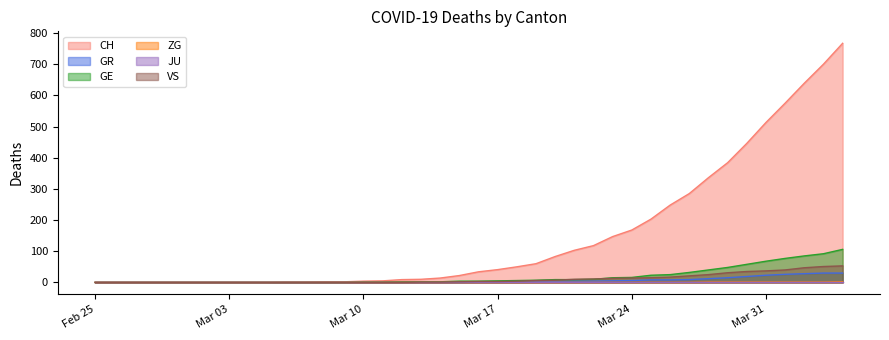

Which series has the largest total across all categories?

CH